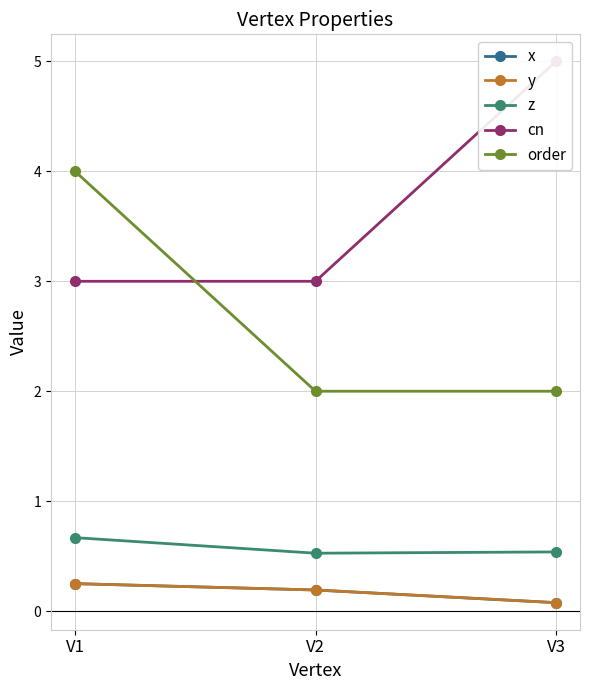

What is the total value across all series at V2?

5.9